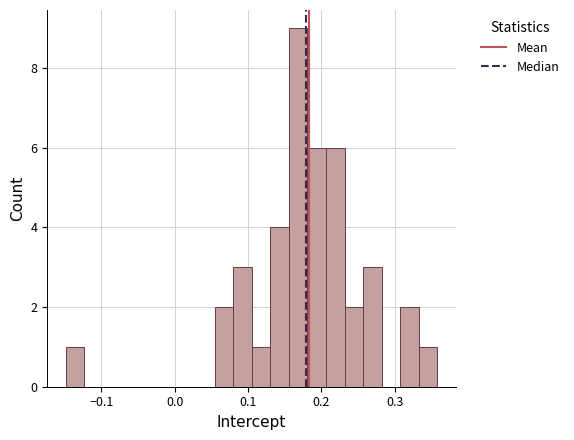

Around what value on the x-axis is the tallest bar? Give the approximate position of its centre, as read against the axis.

0.17